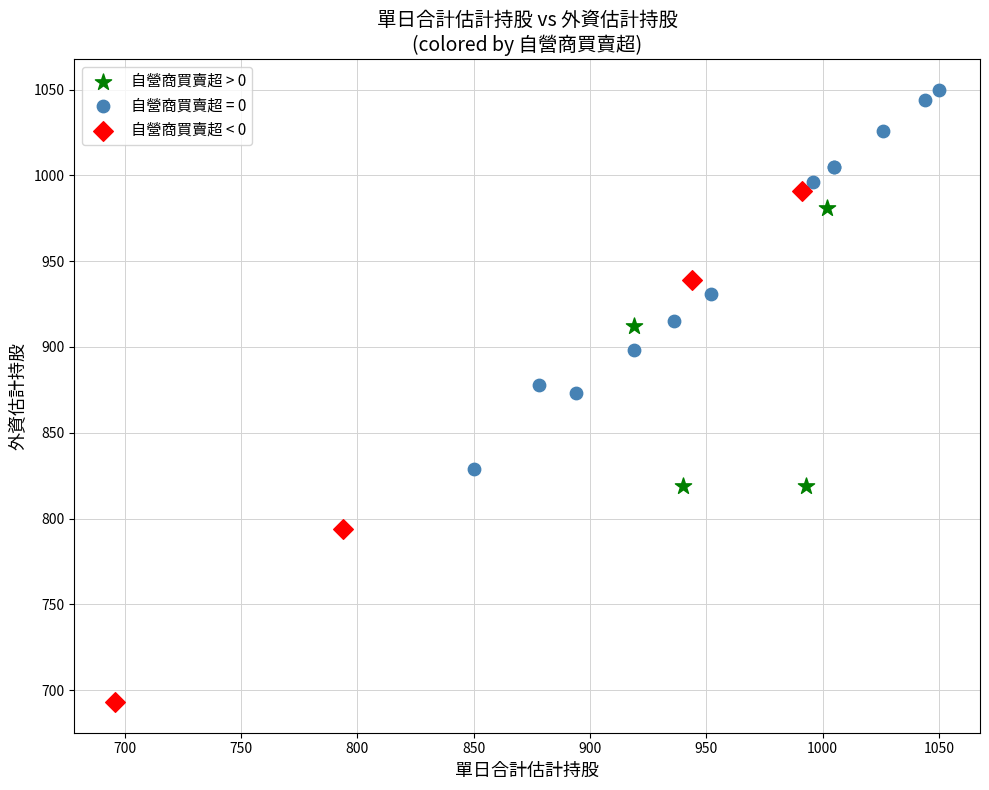

Which series contains the highest Y value?

自營商買賣超 = 0